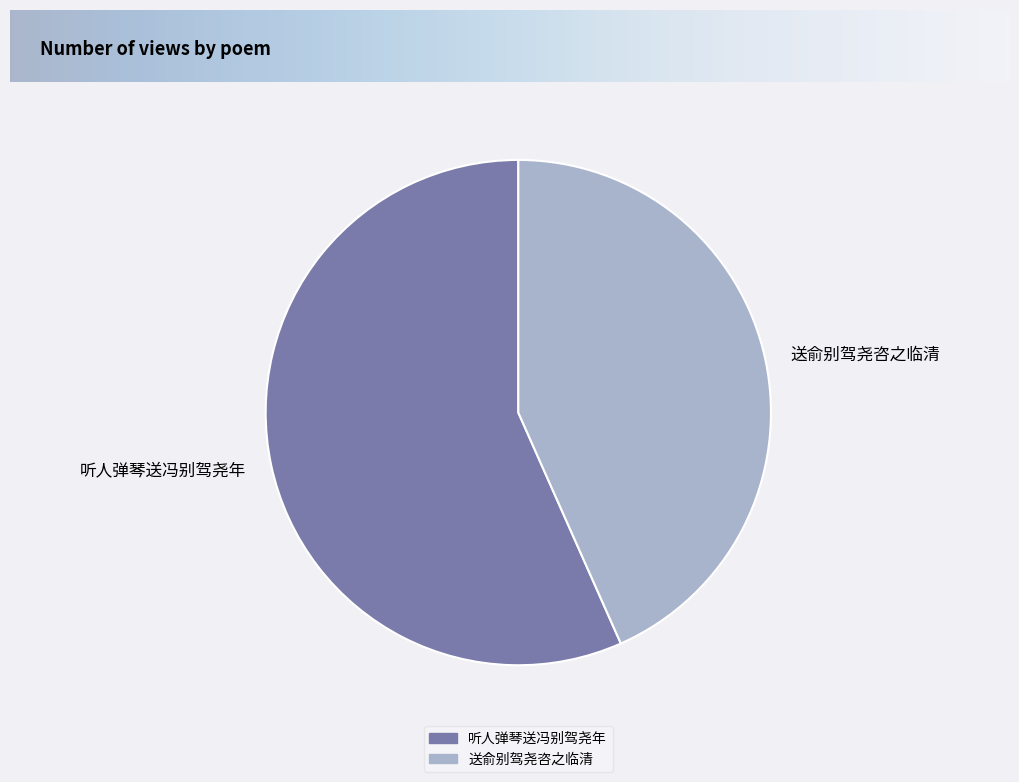

Rank the categories by value from highest to lowest.

听人弹琴送冯别驾尧年, 送俞别驾尧咨之临清